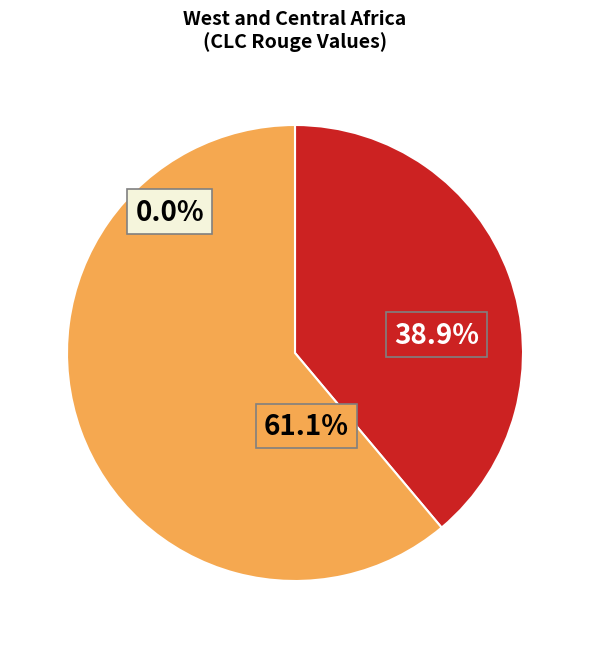

What is the smallest slice in the pie chart?

Inland waters